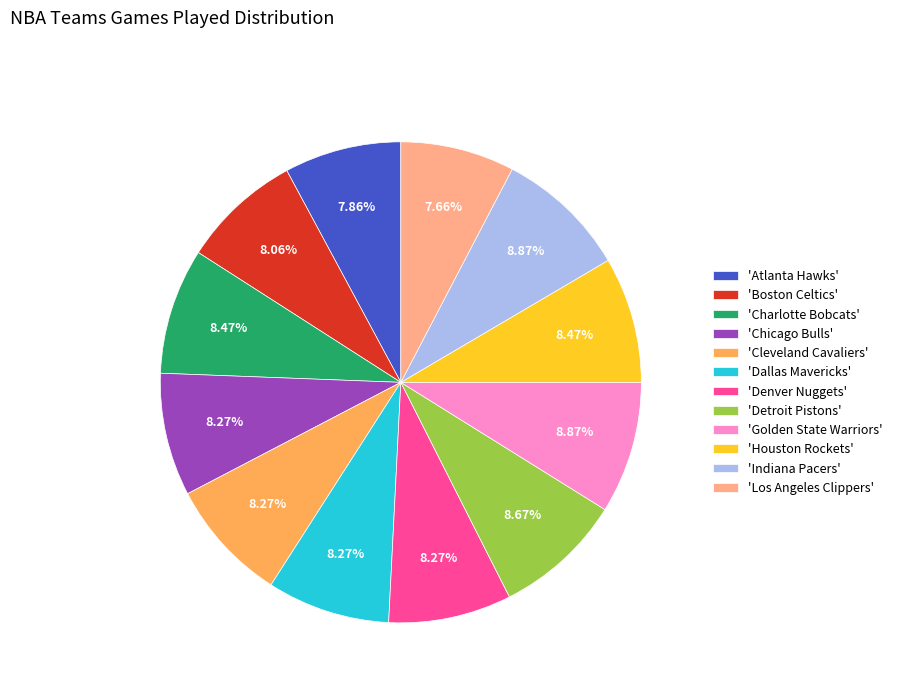

Do 'Indiana Pacers' and 'Cleveland Cavaliers' together represent more than half of the pie?

No